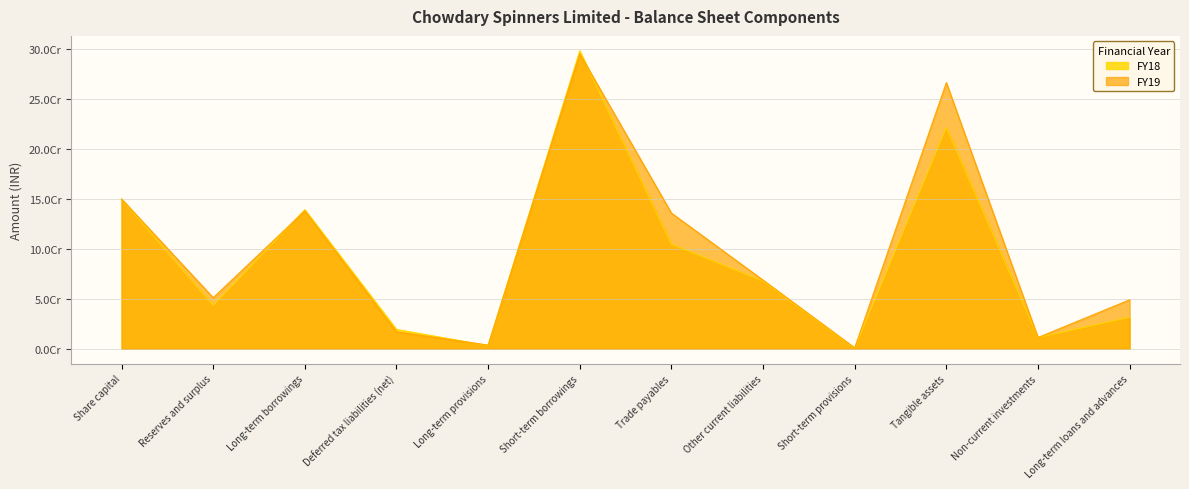

True or false: FY19 has a value of 1257170 at Short-term provisions.

False